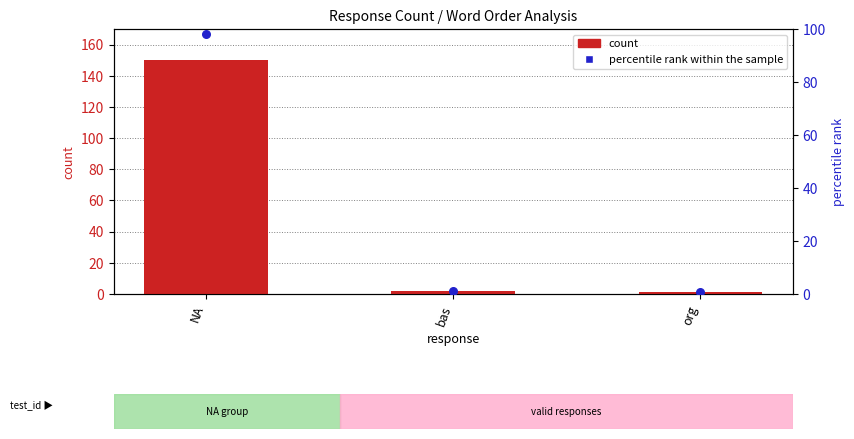

Which series has the largest Y range (max minus min)?

count